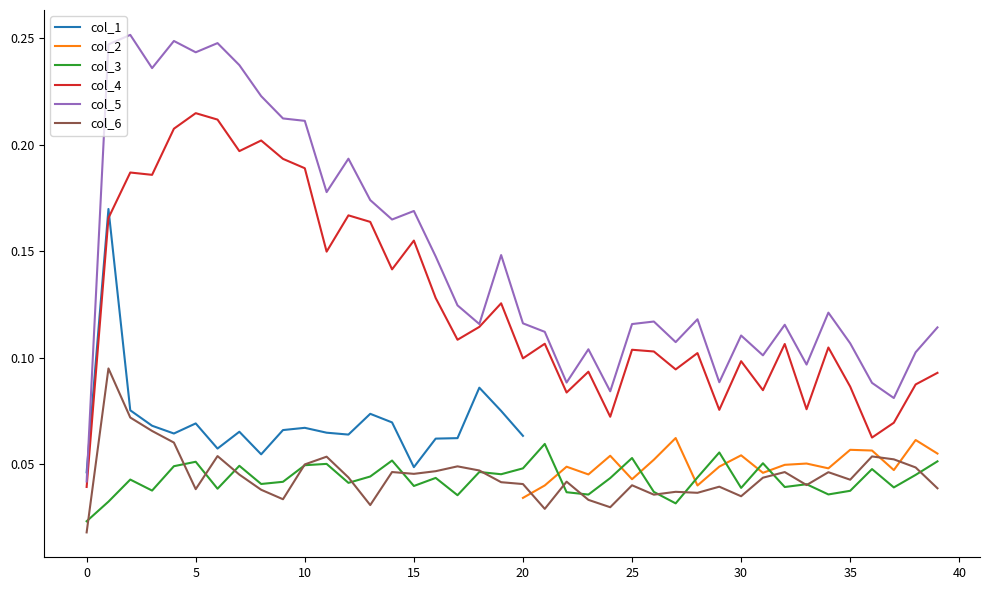

True or false: col_4 and col_6 intersect in this chart.

False